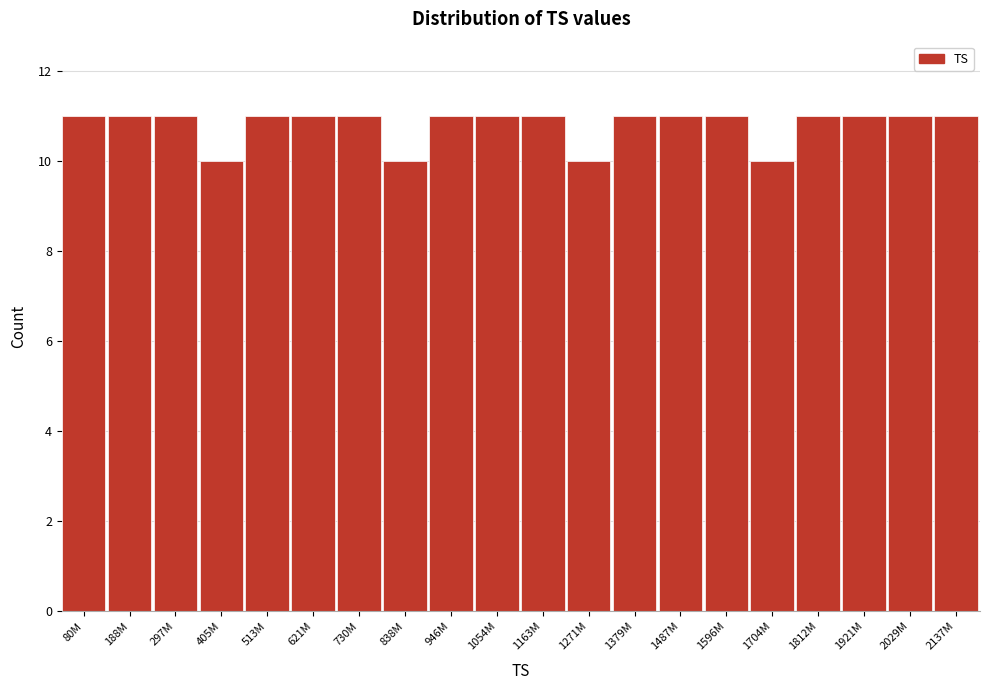

Reading left to right, list all the values displayed in this chart.

11	11	11	10	11	11	11	10	11	11	11	10	11	11	11	10	11	11	11	11